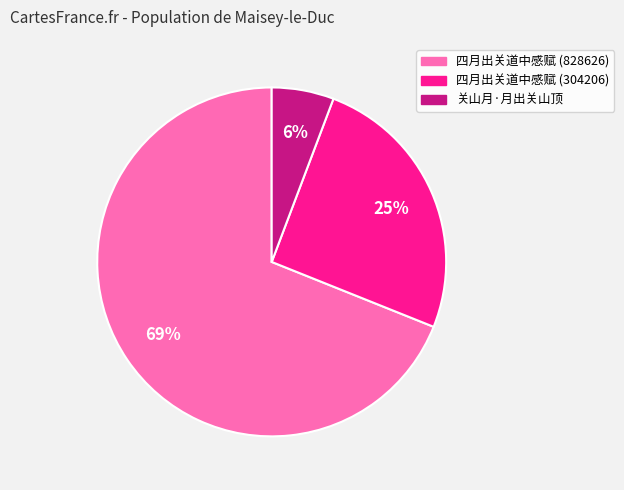

To the nearest percent, what percentage of the pie is 关山月·月出关山顶?

6%